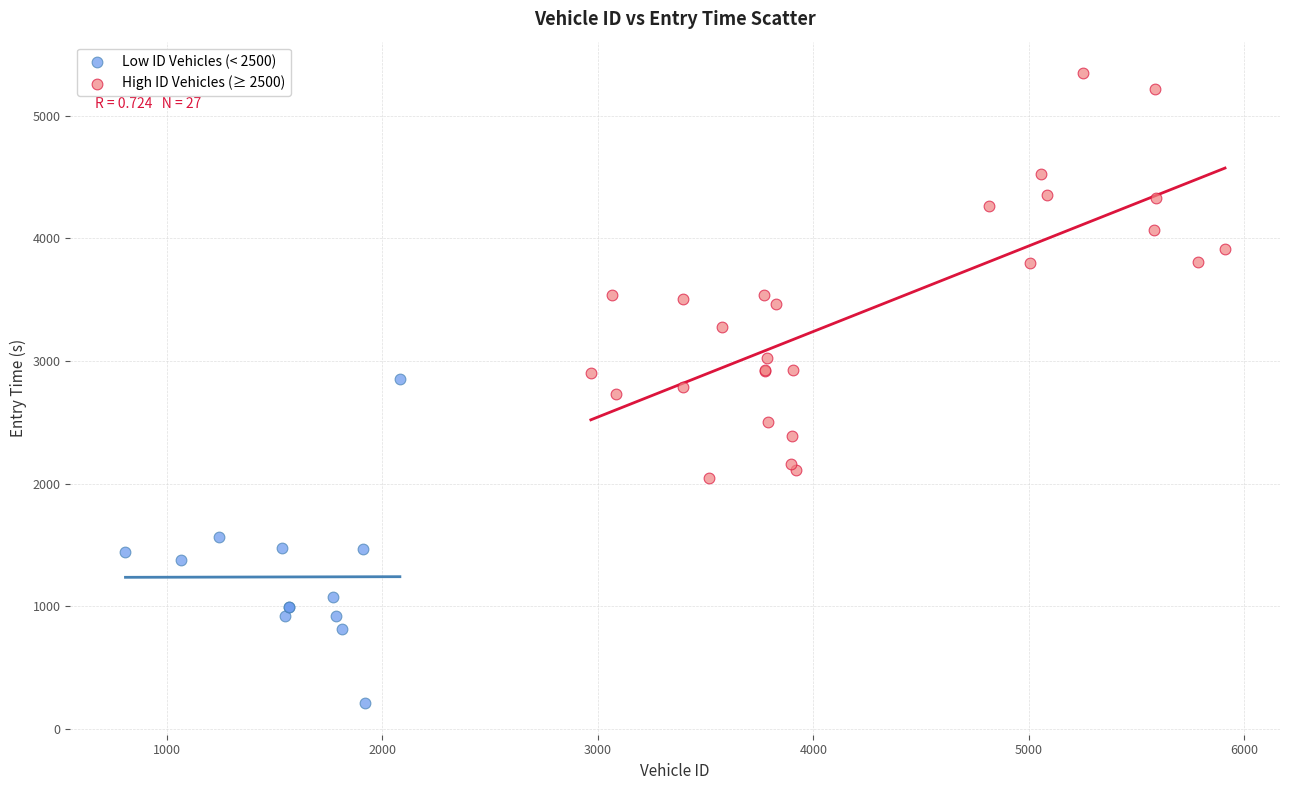

Which series has the largest Y range (max minus min)?

High ID Vehicles (≥ 2500)